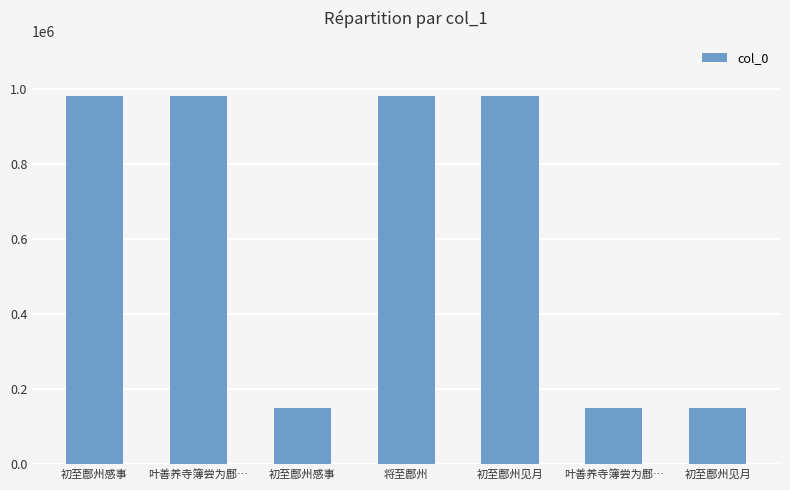

At which label does the data first exceed 979992?

初至鄜州感事